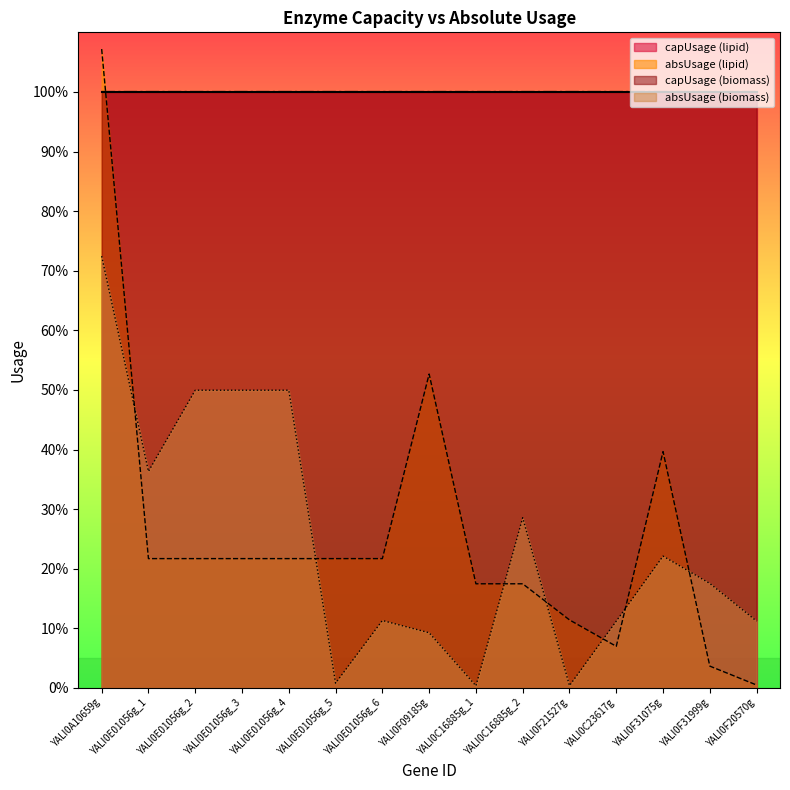

What are all the series names shown in the legend?

capUsage (lipid), absUsage (lipid), capUsage (biomass), absUsage (biomass)